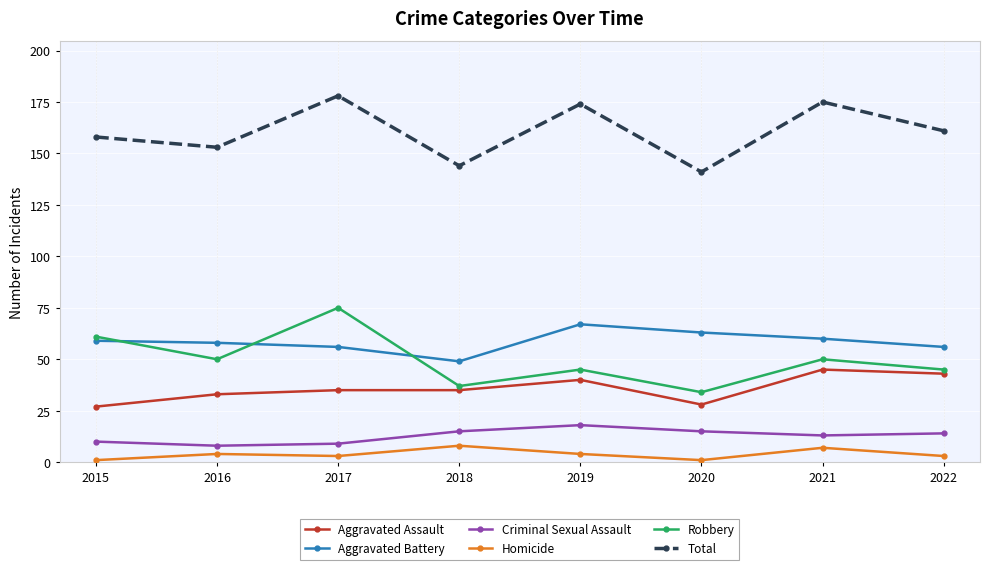

True or false: Aggravated Assault and Aggravated Battery cross at least once.

False